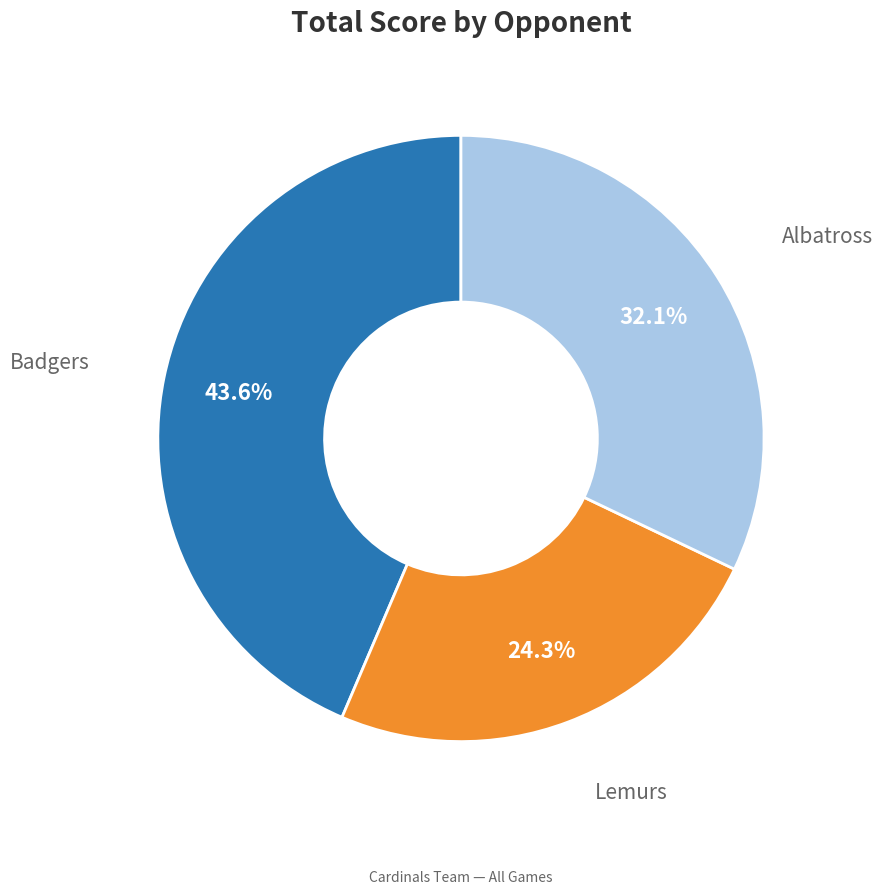

Is there a majority slice in this chart?

No